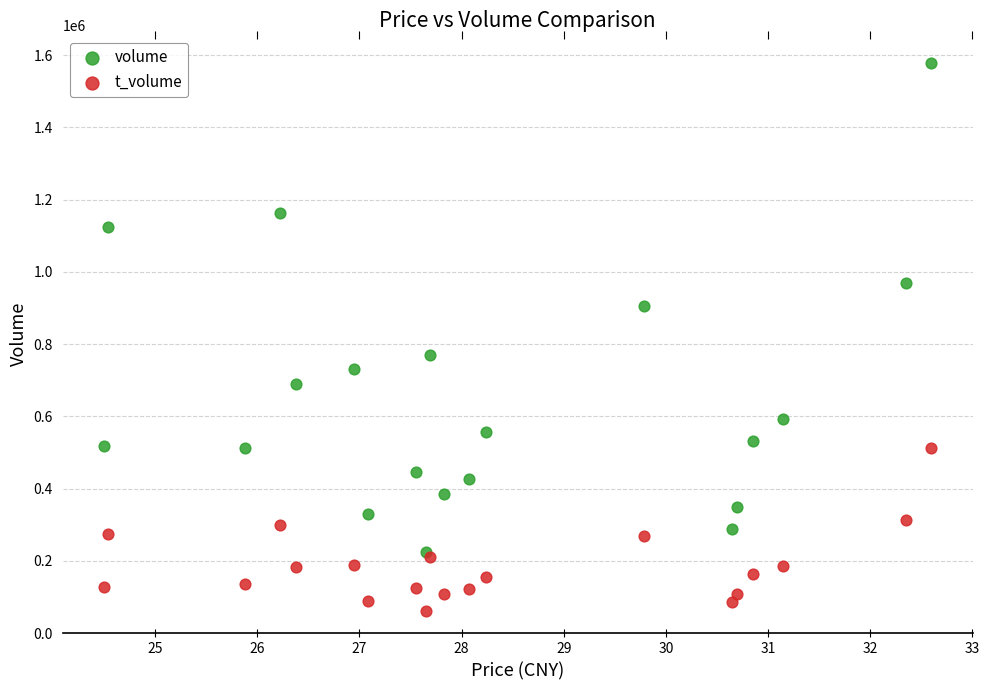

Which series reaches the minimum Y coordinate?

t_volume